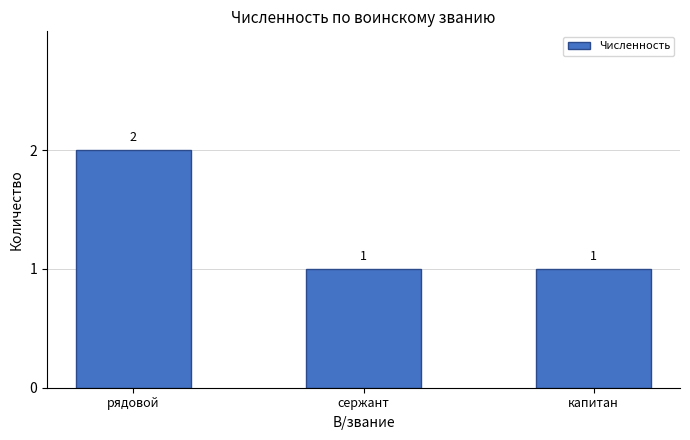

How many series are shown in this chart?

1